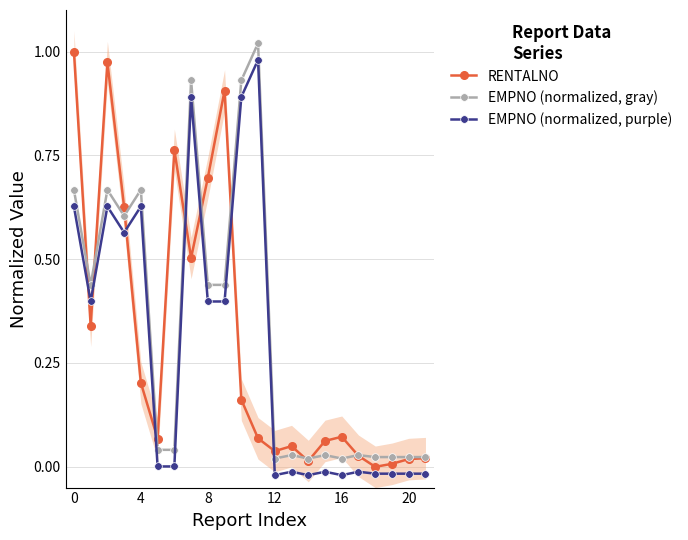

True or false: EMPNO (normalized, gray) and EMPNO (normalized, purple) intersect in this chart.

False